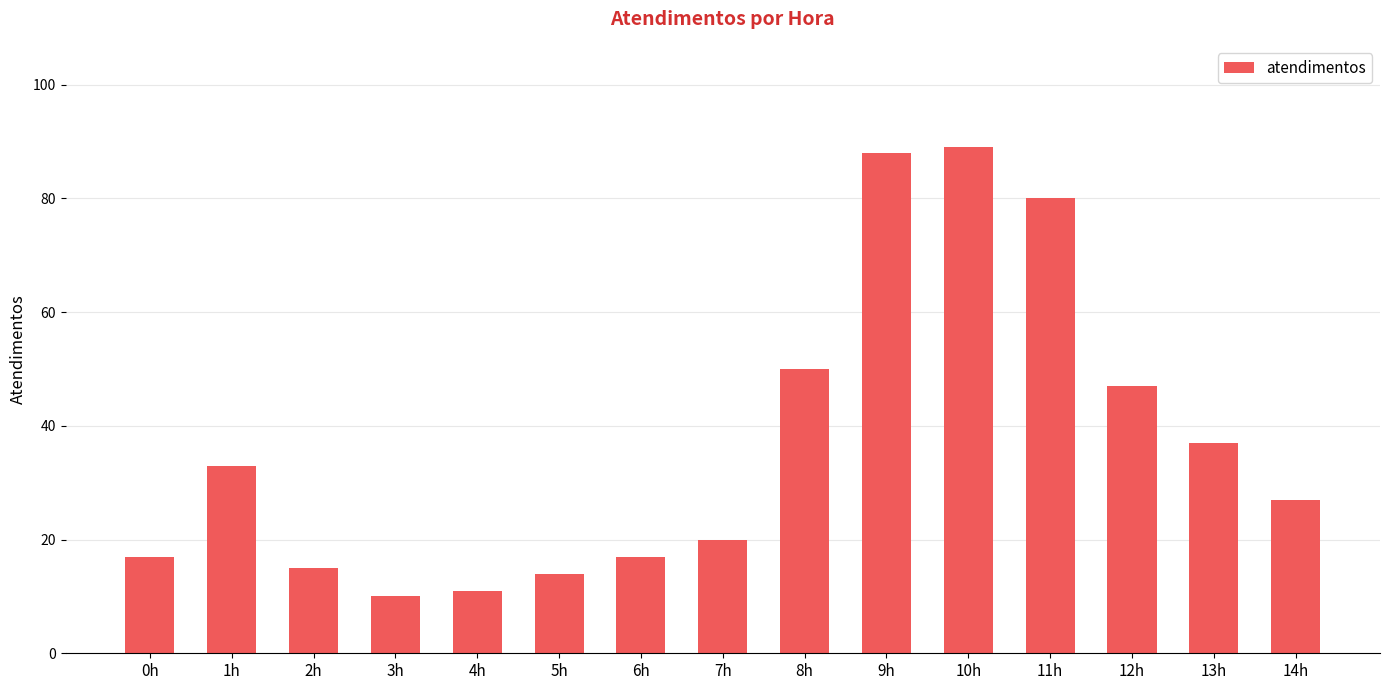

What is the change in value from 7h to 14h?

+7